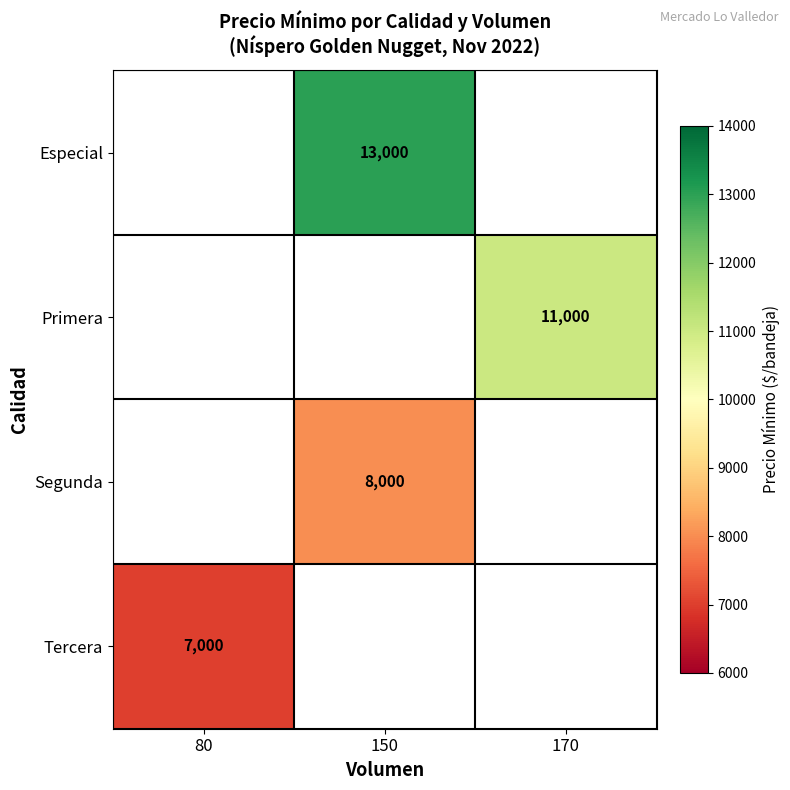

True or false: Segunda has a value of 12822 at 150.

False